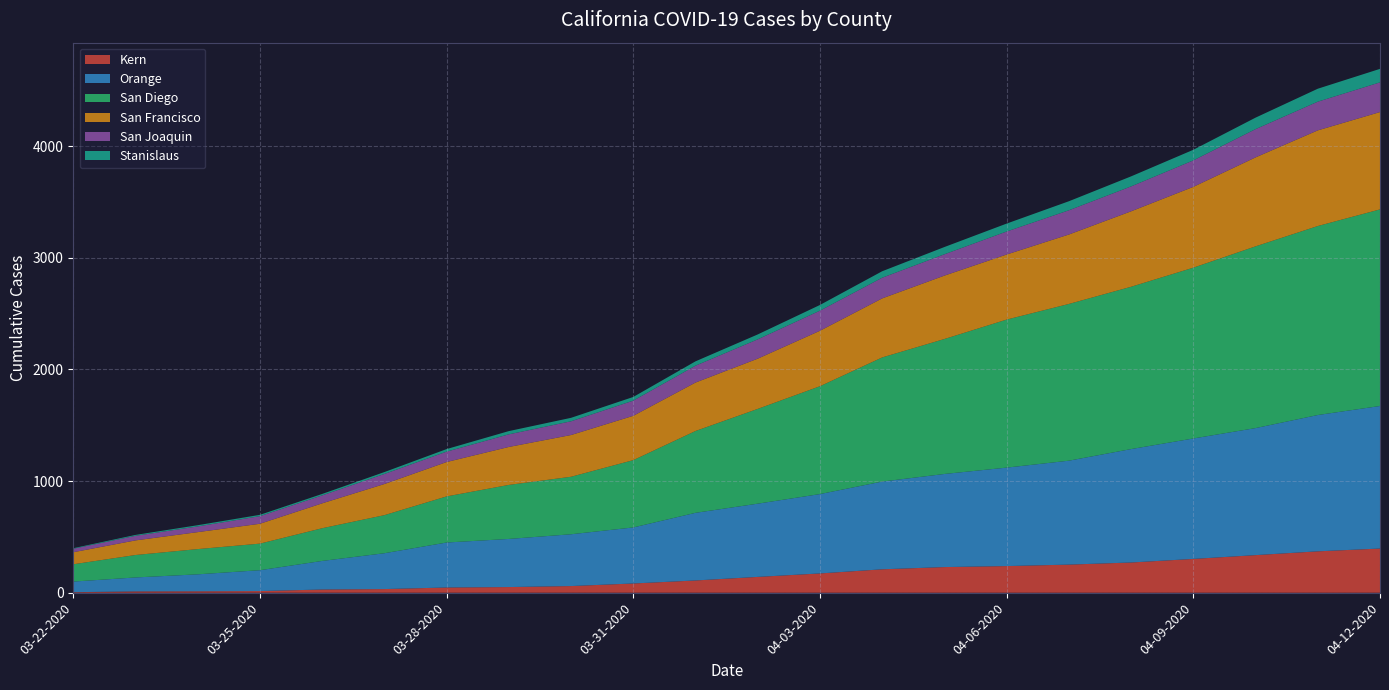

Reading left to right, what are all the values shown in this chart?

Kern: 03-22-2020=5	03-23-2020=12	03-24-2020=13	03-25-2020=15	03-26-2020=29	03-27-2020=33	03-28-2020=47	03-29-2020=51	03-30-2020=60	03-31-2020=83	04-01-2020=110	04-02-2020=142	04-03-2020=173	04-04-2020=210	04-05-2020=230	04-06-2020=239	04-07-2020=252	04-08-2020=271	04-09-2020=303	04-10-2020=337	04-11-2020=371	04-12-2020=396
Orange: 03-22-2020=95	03-23-2020=125	03-24-2020=152	03-25-2020=187	03-26-2020=256	03-27-2020=321	03-28-2020=403	03-29-2020=431	03-30-2020=464	03-31-2020=502	04-01-2020=606	04-02-2020=656	04-03-2020=711	04-04-2020=786	04-05-2020=834	04-06-2020=882	04-07-2020=931	04-08-2020=1016	04-09-2020=1079	04-10-2020=1138	04-11-2020=1221	04-12-2020=1277
San Diego: 03-22-2020=155	03-23-2020=201	03-24-2020=226	03-25-2020=238	03-26-2020=293	03-27-2020=341	03-28-2020=413	03-29-2020=484	03-30-2020=515	03-31-2020=603	04-01-2020=733	04-02-2020=849	04-03-2020=966	04-04-2020=1112	04-05-2020=1209	04-06-2020=1326	04-07-2020=1404	04-08-2020=1454	04-09-2020=1530	04-10-2020=1628	04-11-2020=1693	04-12-2020=1761
San Francisco: 03-22-2020=108	03-23-2020=131	03-24-2020=152	03-25-2020=178	03-26-2020=223	03-27-2020=279	03-28-2020=308	03-29-2020=340	03-30-2020=374	03-31-2020=397	04-01-2020=434	04-02-2020=450	04-03-2020=497	04-04-2020=529	04-05-2020=568	04-06-2020=583	04-07-2020=622	04-08-2020=676	04-09-2020=724	04-10-2020=797	04-11-2020=857	04-12-2020=872
San Joaquin: 03-22-2020=31	03-23-2020=41	03-24-2020=51	03-25-2020=68	03-26-2020=71	03-27-2020=90	03-28-2020=93	03-29-2020=113	03-30-2020=123	03-31-2020=136	04-01-2020=151	04-02-2020=173	04-03-2020=180	04-04-2020=185	04-05-2020=191	04-06-2020=206	04-07-2020=217	04-08-2020=223	04-09-2020=237	04-10-2020=253	04-11-2020=257	04-12-2020=266
Stanislaus: 03-22-2020=5	03-23-2020=8	03-24-2020=11	03-25-2020=12	03-26-2020=13	03-27-2020=17	03-28-2020=23	03-29-2020=29	03-30-2020=31	03-31-2020=33	04-01-2020=39	04-02-2020=44	04-03-2020=51	04-04-2020=58	04-05-2020=65	04-06-2020=71	04-07-2020=81	04-08-2020=90	04-09-2020=95	04-10-2020=103	04-11-2020=116	04-12-2020=121